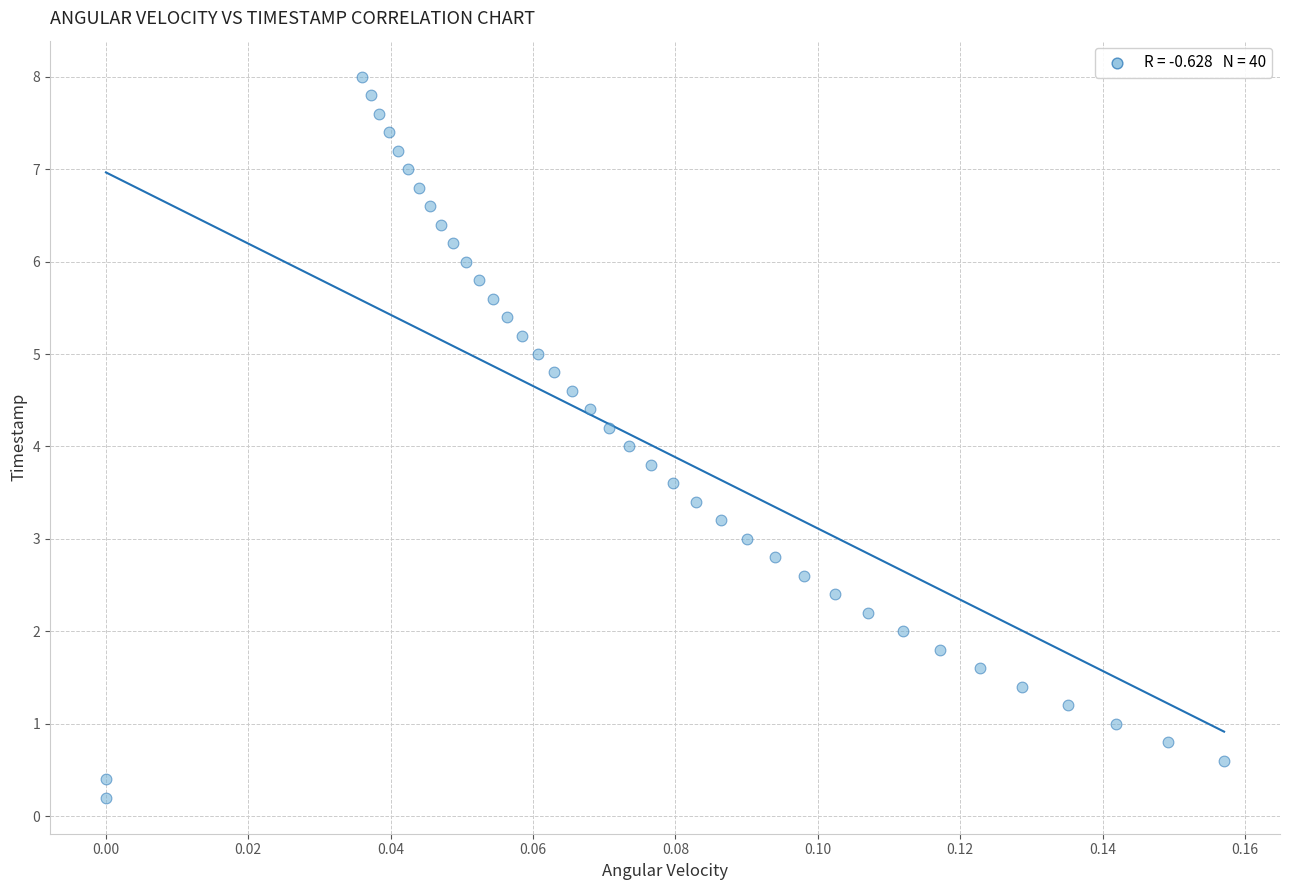

What is the range of Y values (max minus min)?

7.8